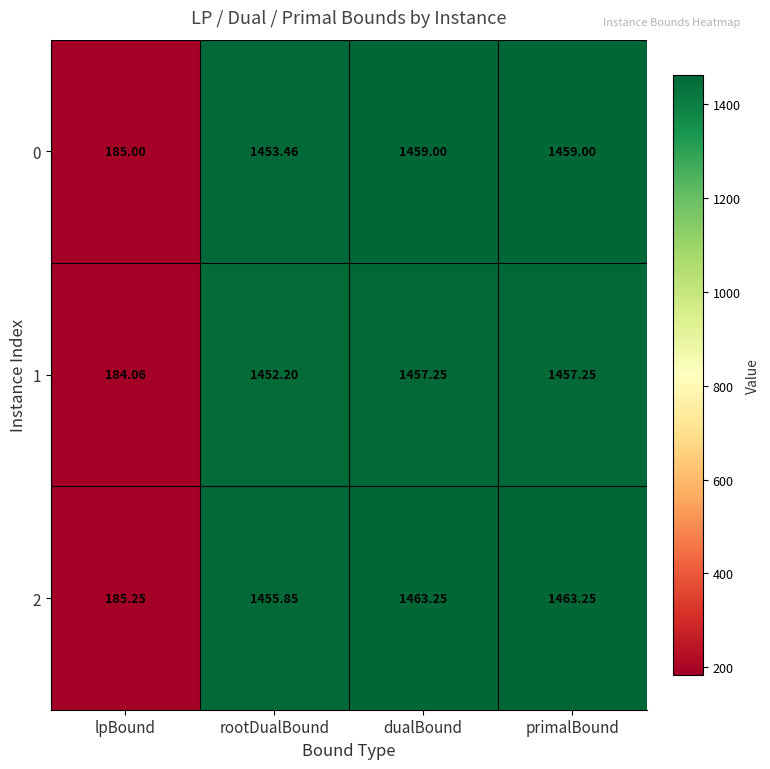

Is the value of 2 at lpBound greater than the value of 1 at dualBound?

No